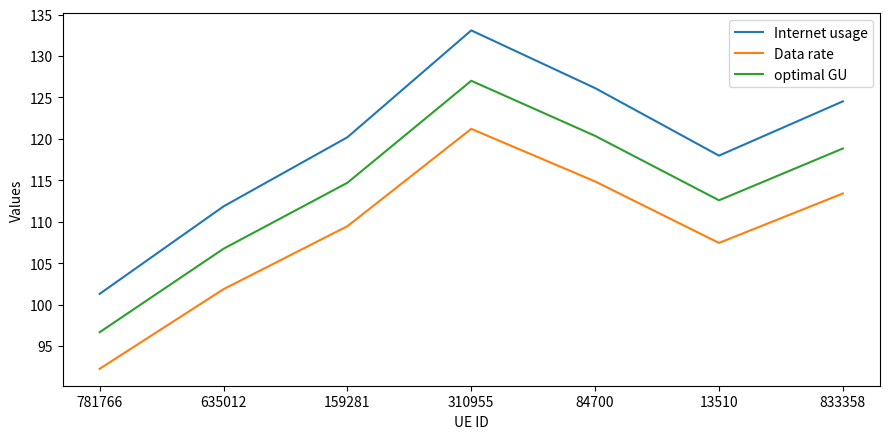

What position from the right is 310955?

4